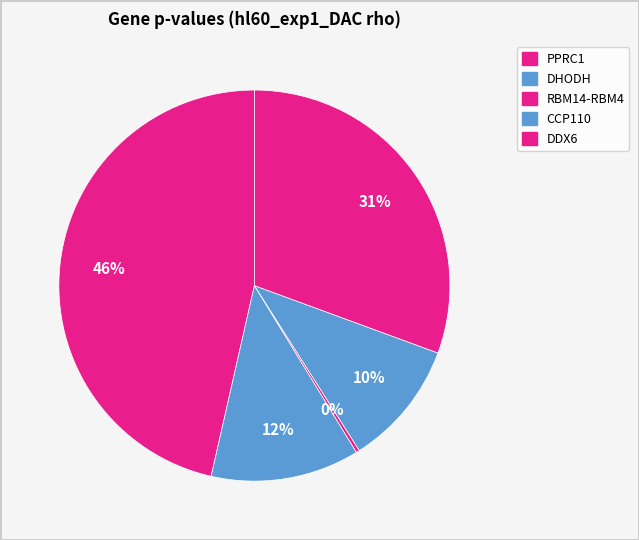

Count the number of slices in the pie.

5